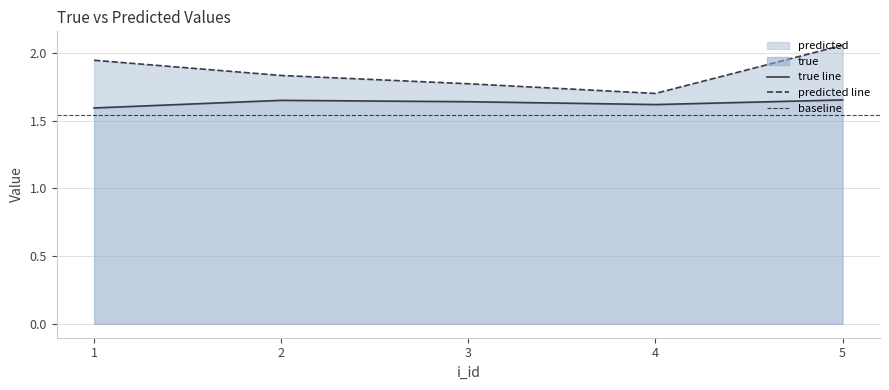

Reading left to right, extract all data points from this chart.

true: 1=1.6	2=1.6	3=1.6	4=1.6	5=1.7
predicted: 1=1.9	2=1.8	3=1.8	4=1.7	5=2.1